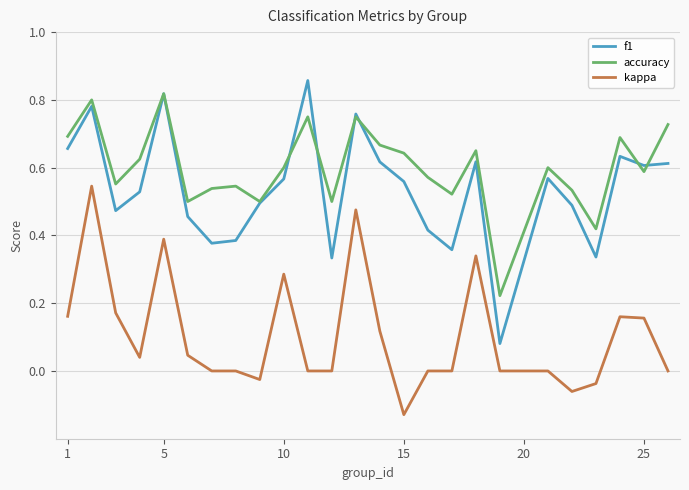

True or false: accuracy and kappa cross at least once.

False